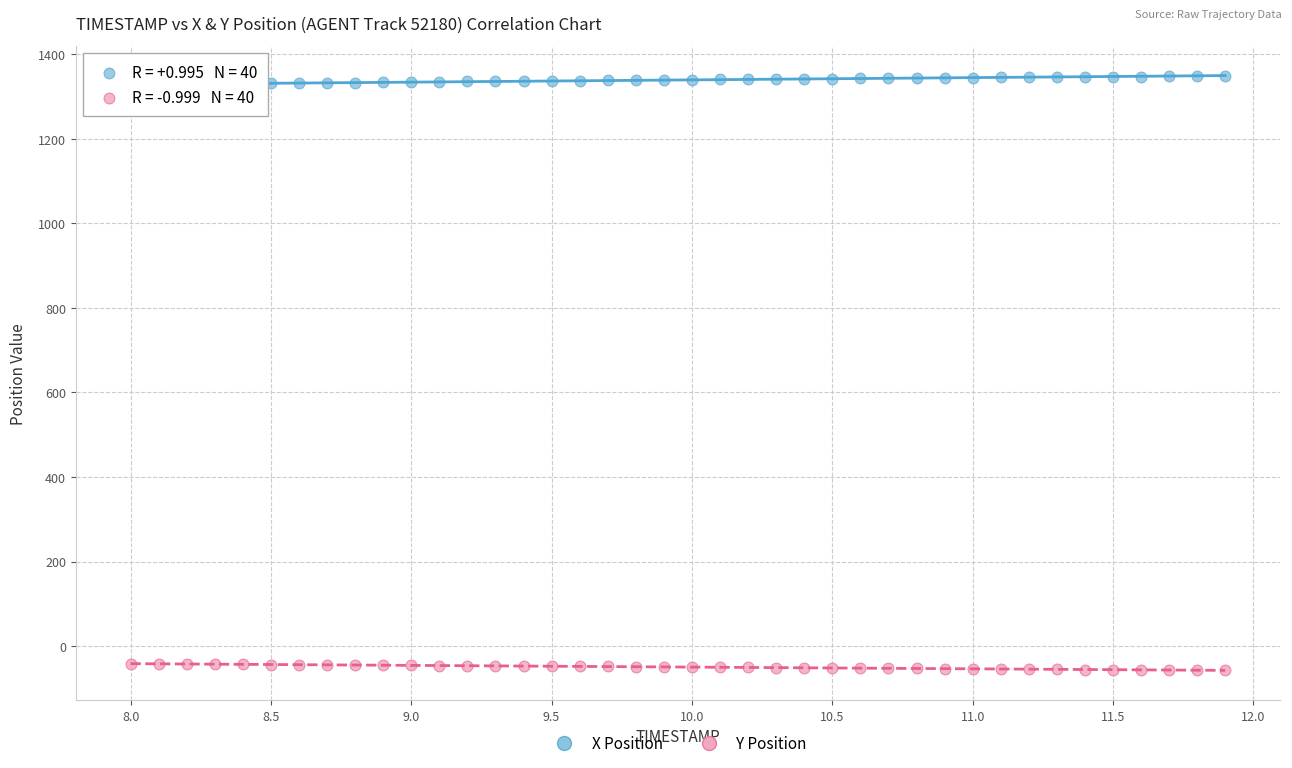

Across all data points, what is the range of X values (max minus min)?

3.9